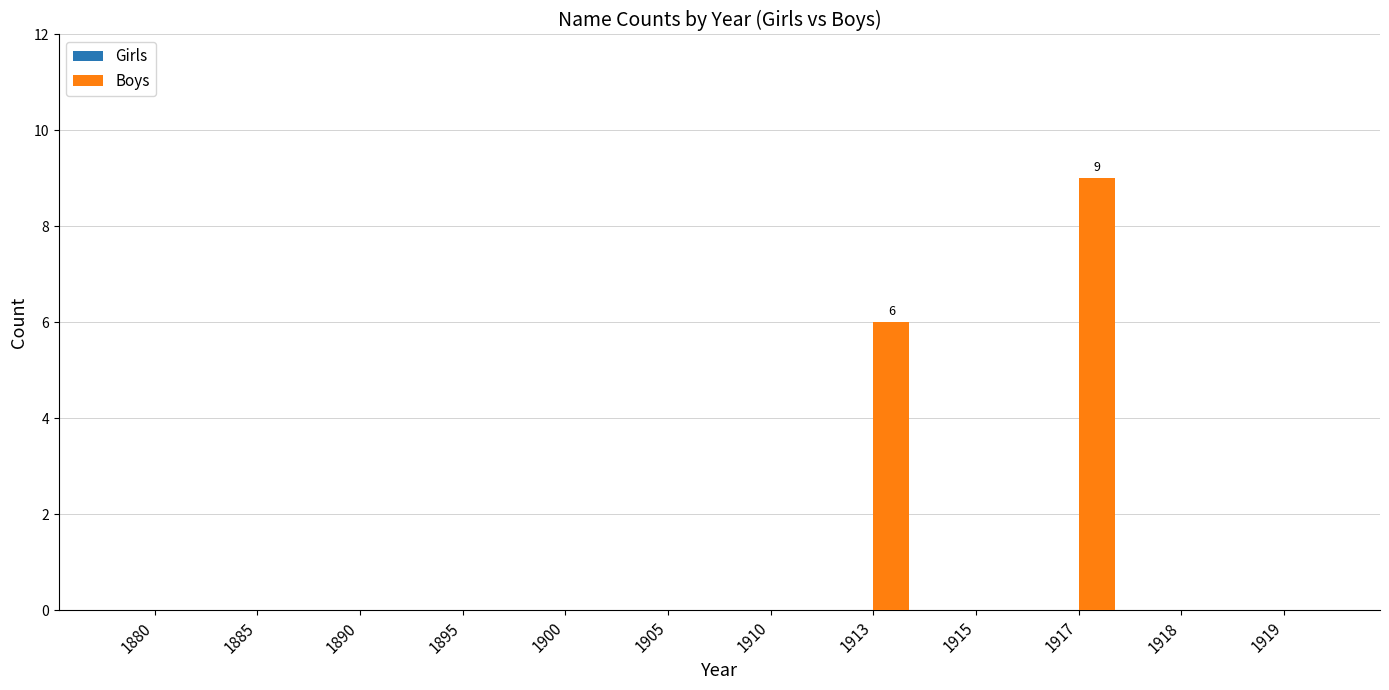

Which has a higher value, 1917 or 1918?

1917